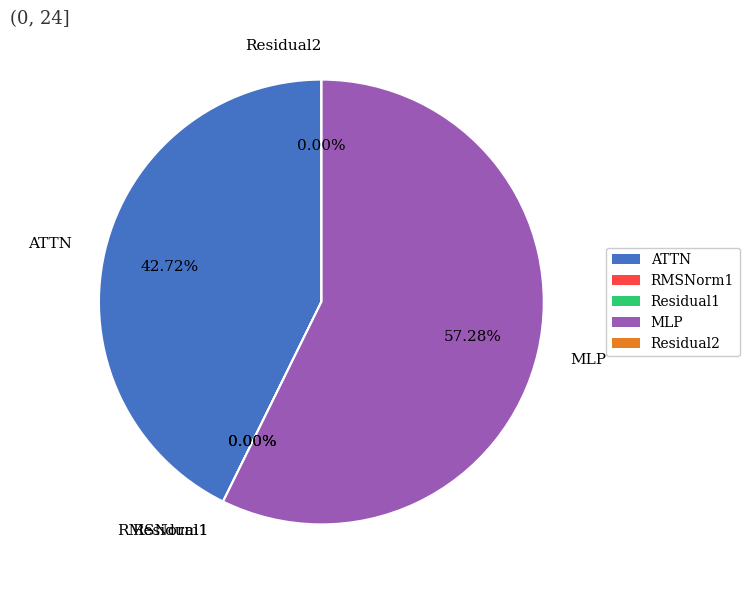

Is it true that MLP is 57% of the pie?

True